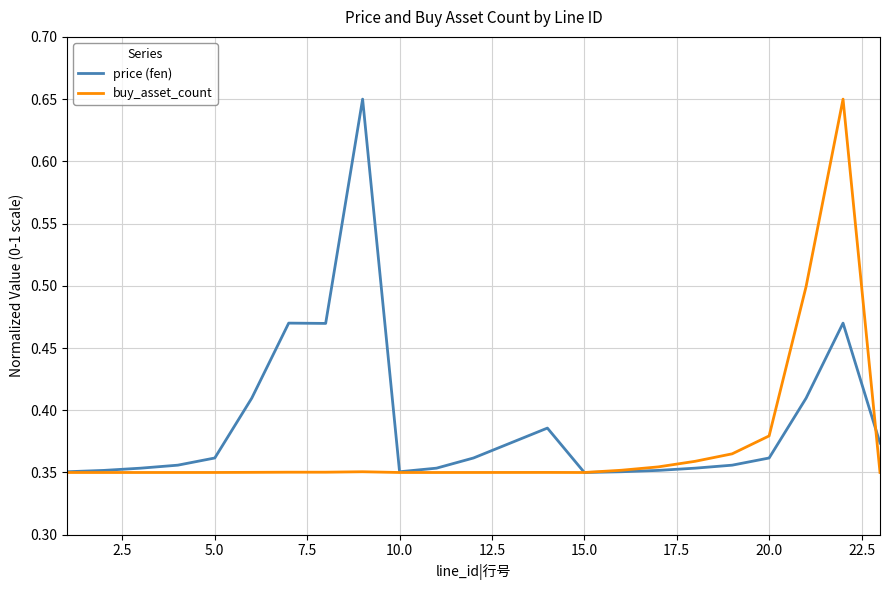

List the series in order of their overall mean, highest first.

price (fen), buy_asset_count